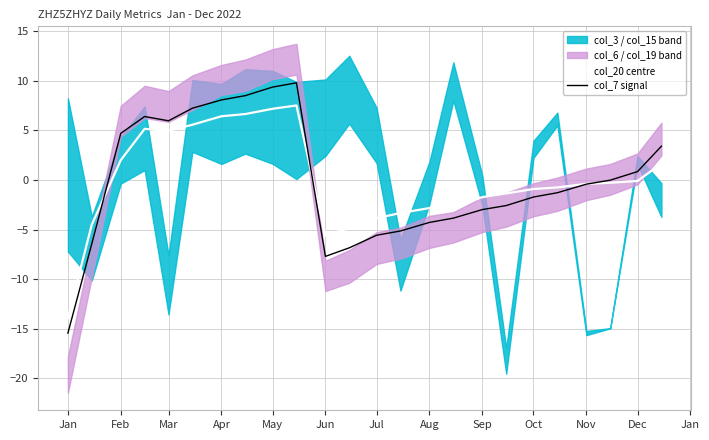

True or false: col_20 centre and col_7 signal cross at least once.

True